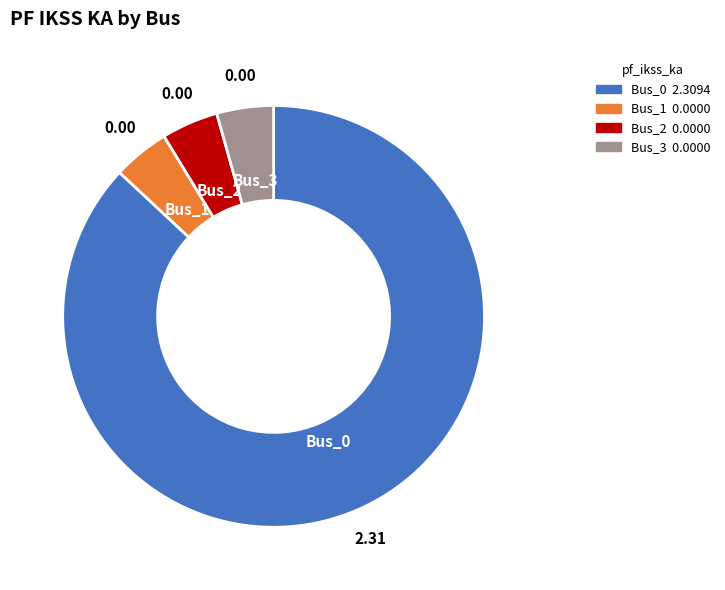

Is the sum of Bus_3 and Bus_1 greater than half?

No